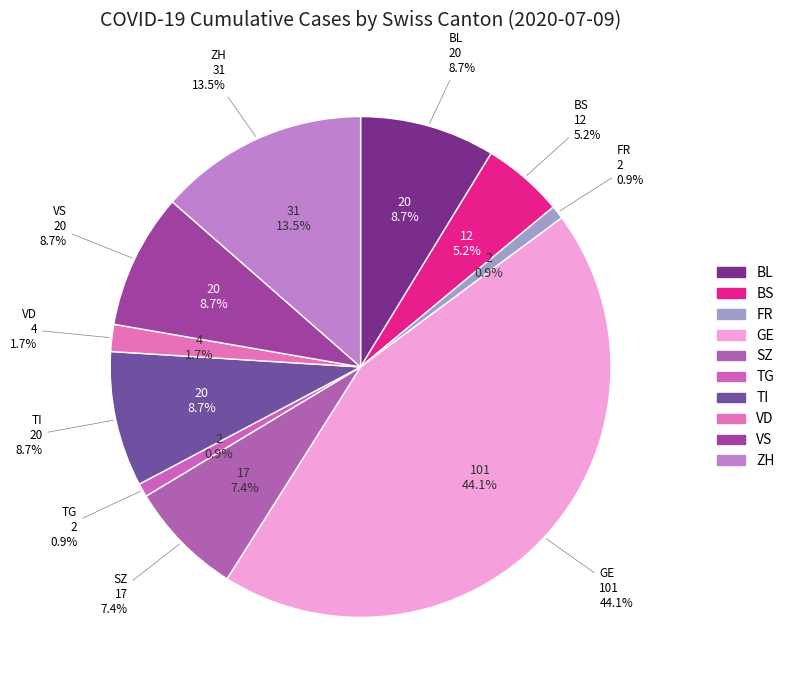

The TI slice represents 22% of the pie. True or false?

False